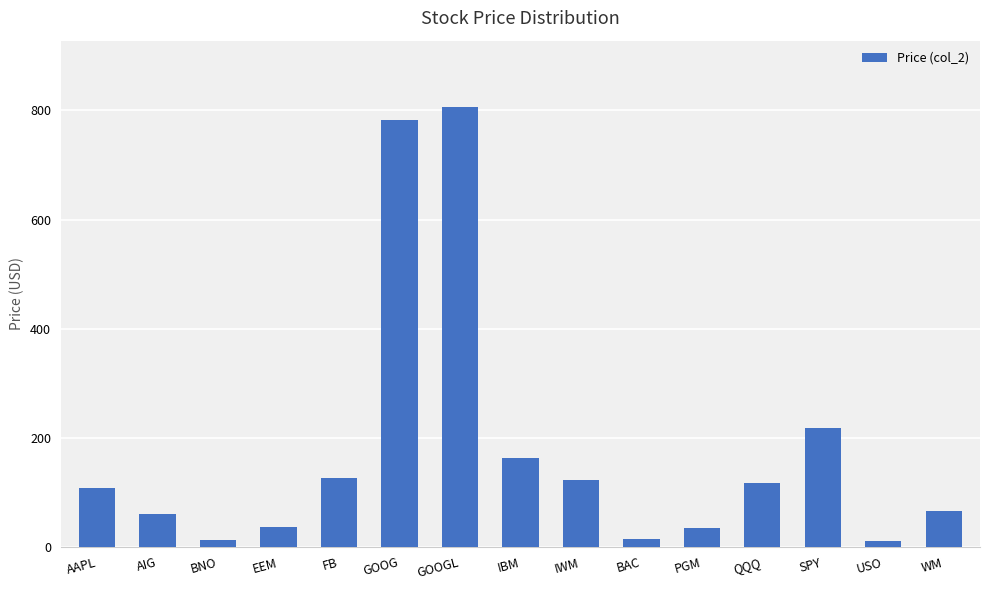

What is the approximate value at IBM?

163.5